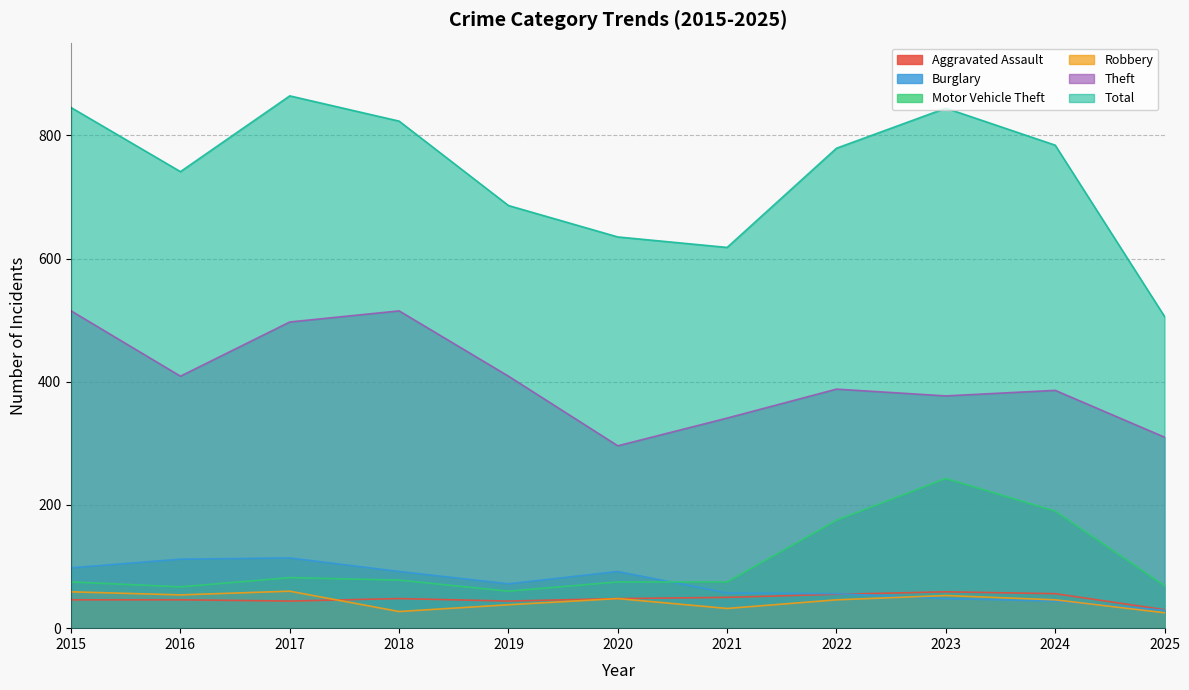

Is it true that Burglary equals 20 at 2015?

False